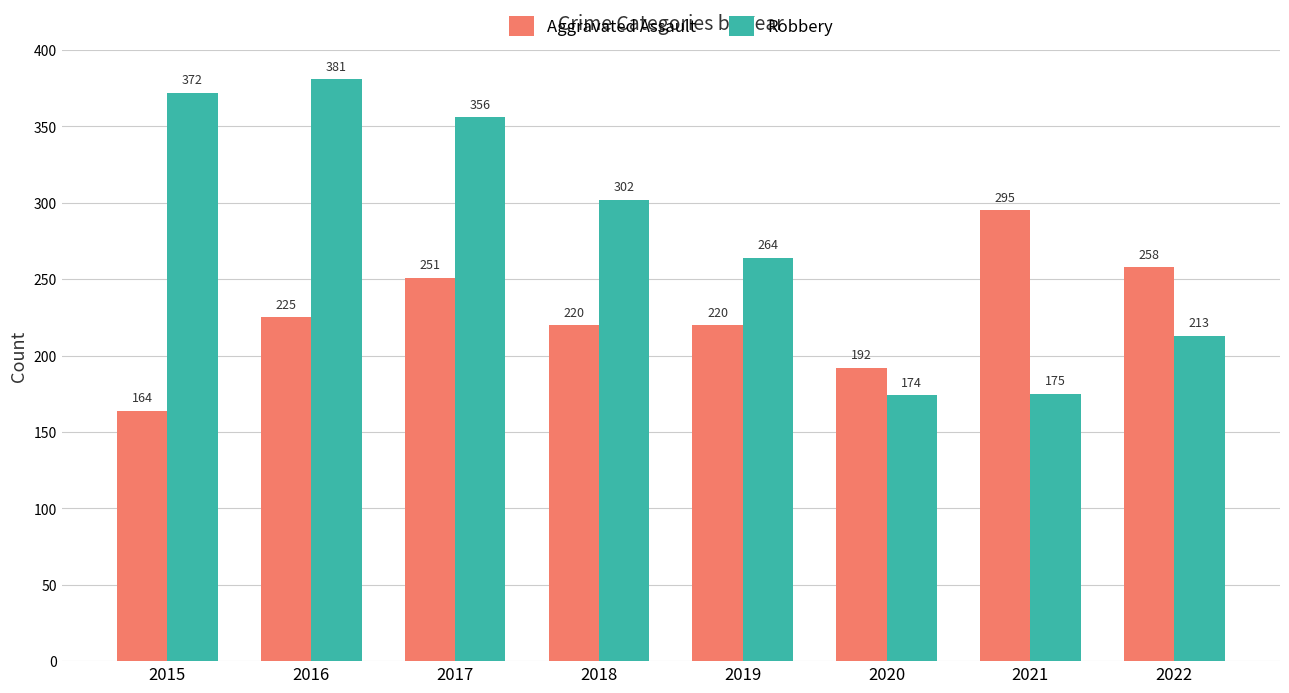

Which series has the largest range (max minus min)?

Robbery